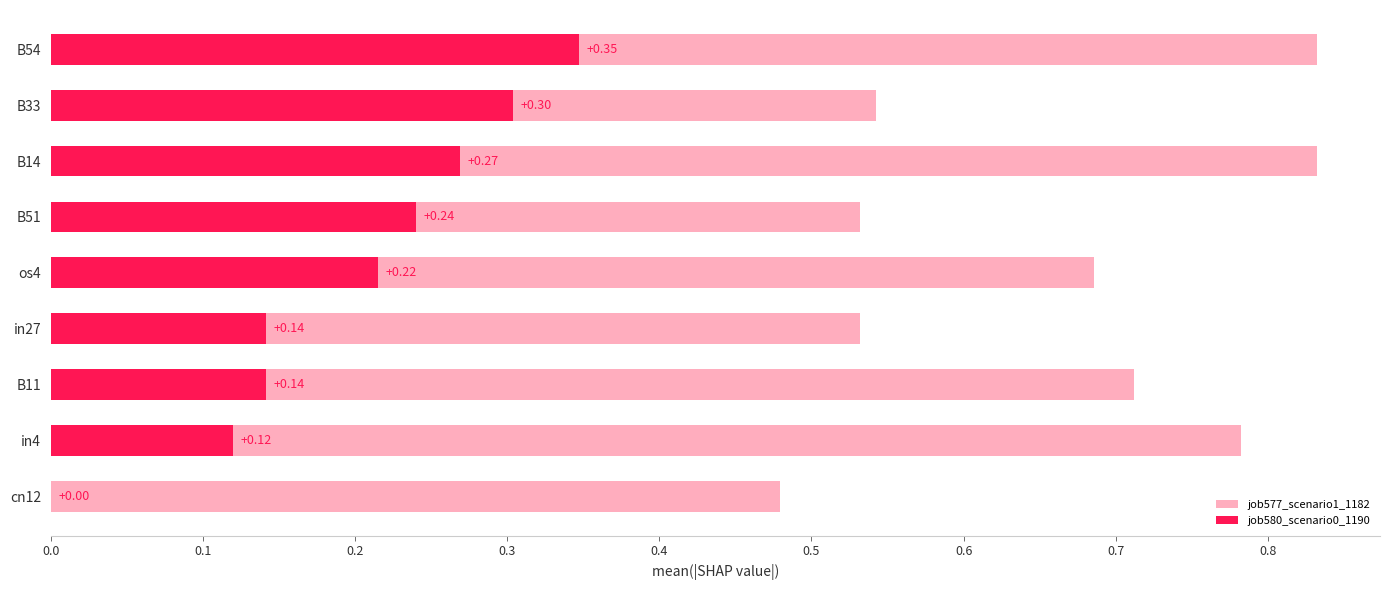

Reading left to right, list all the values displayed in this chart.

job577_scenario1_1182: 0.5	0.8	0.7	0.5	0.7	0.5	0.8	0.5	0.8
job580_scenario0_1190: 0.0	0.1	0.1	0.1	0.2	0.2	0.3	0.3	0.3